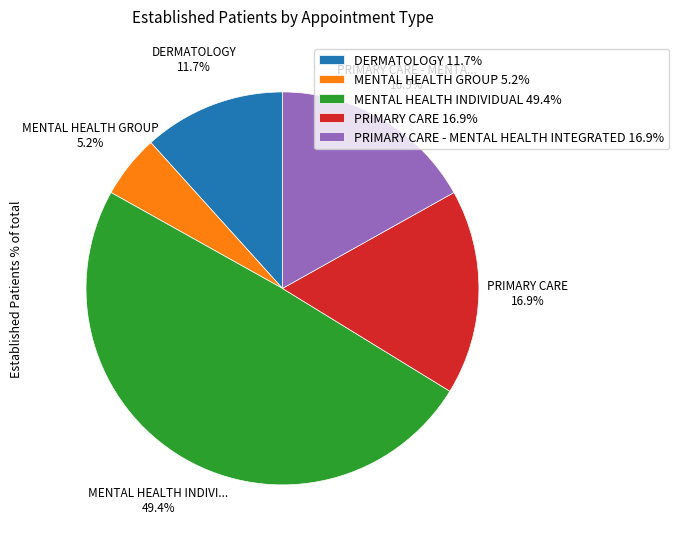

What is the largest slice in the pie chart?

MENTAL HEALTH INDIVIDUAL 49.4%